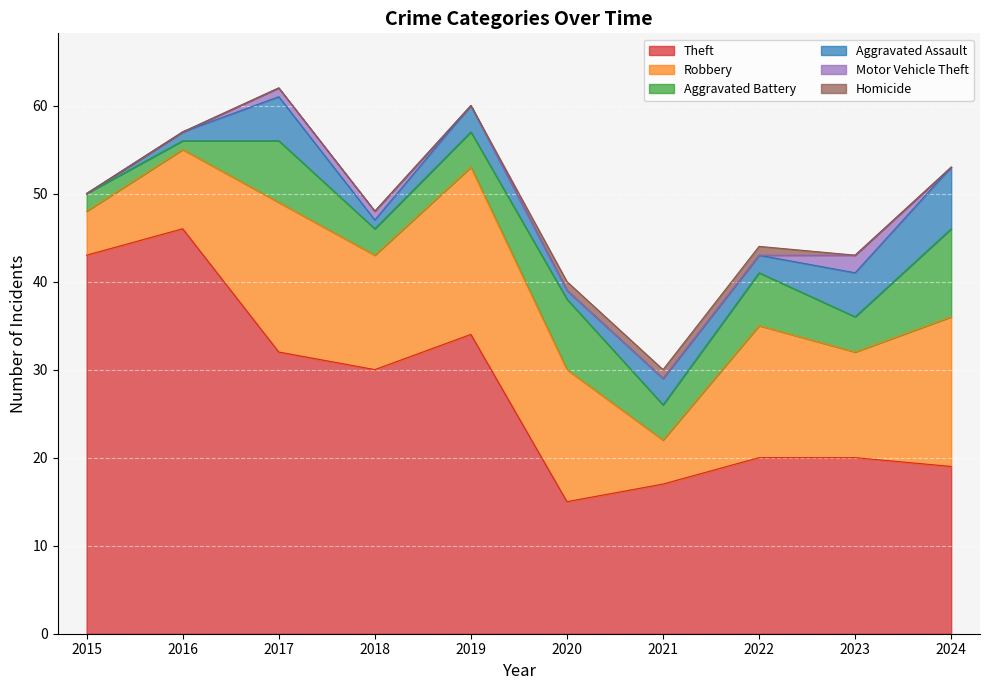

True or false: Motor Vehicle Theft and Theft cross at least once.

False